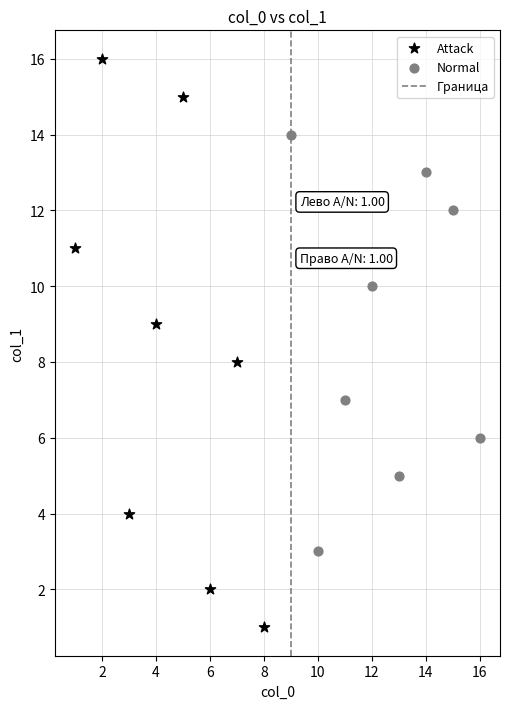

Which series has the widest spread of Y values?

Attack